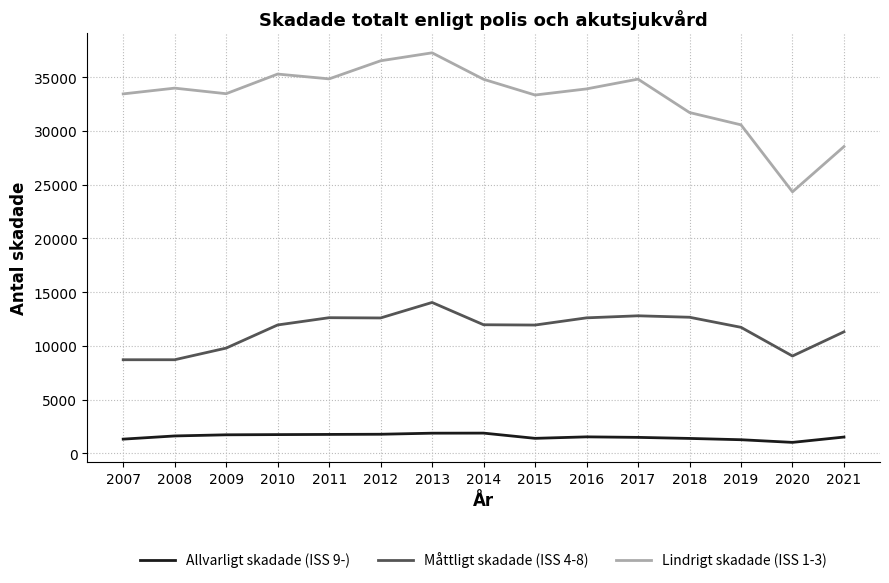

How many distinct data groups are displayed?

3